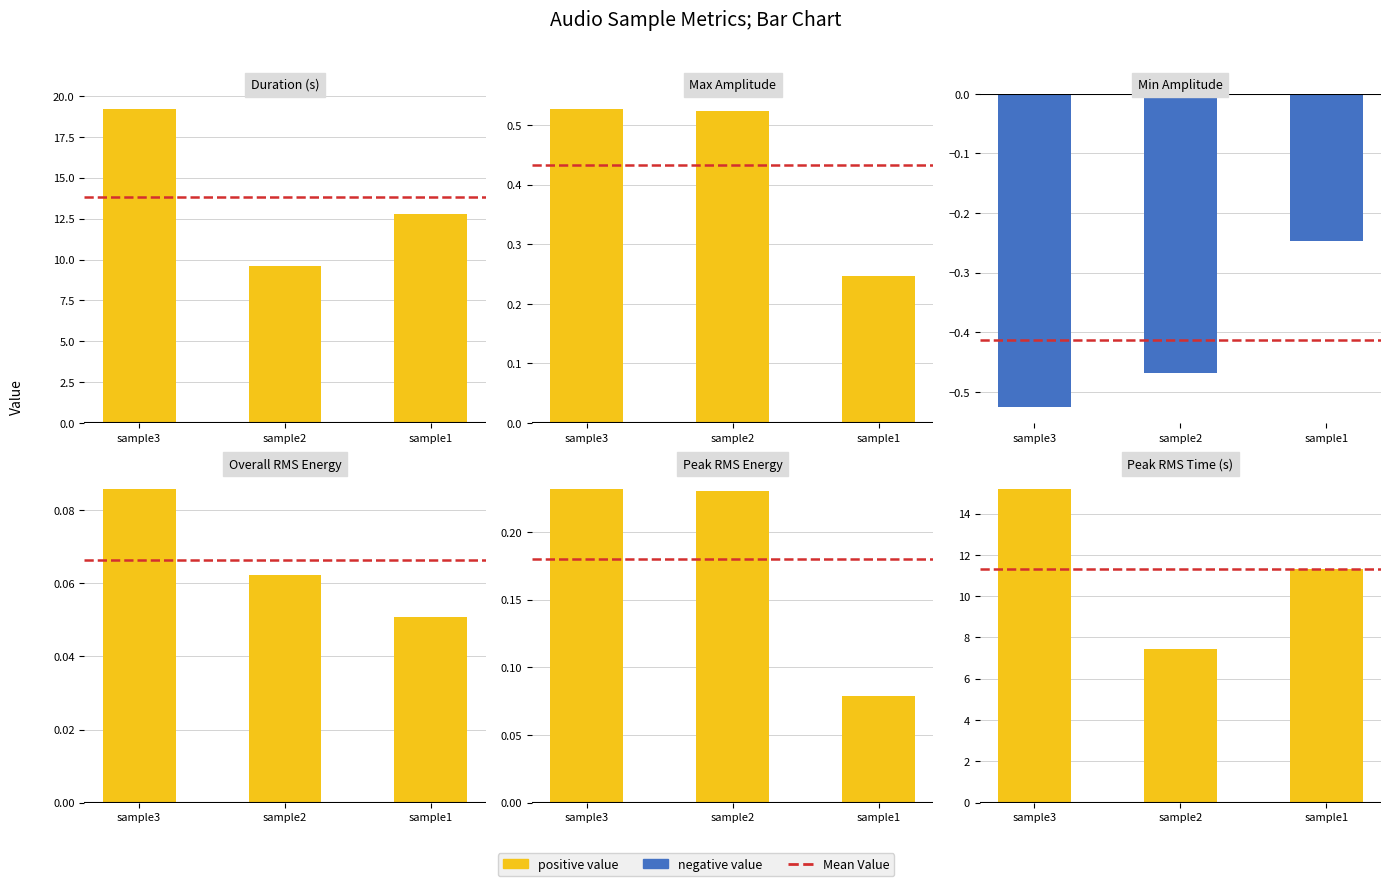

Which series has the largest range (max minus min)?

Duration (s)